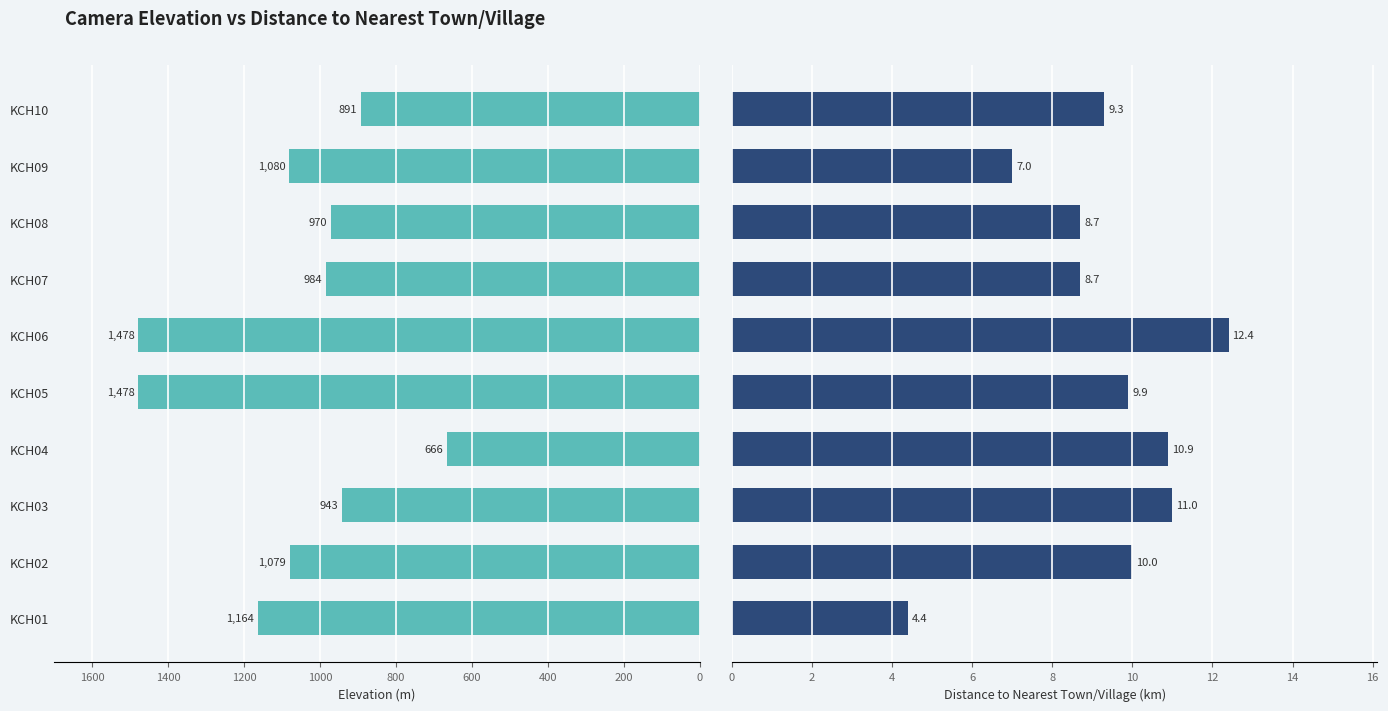

Which series has the largest range (max minus min)?

Elevation